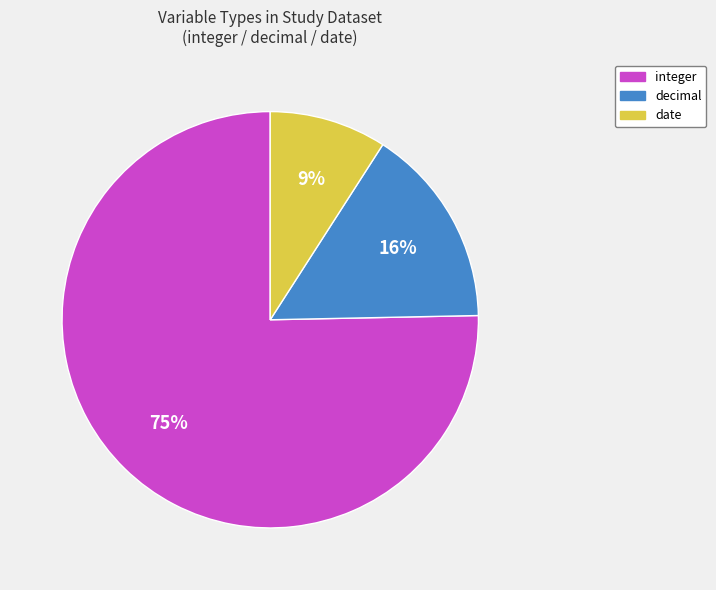

Is there any slice that represents more than half of the pie?

Yes